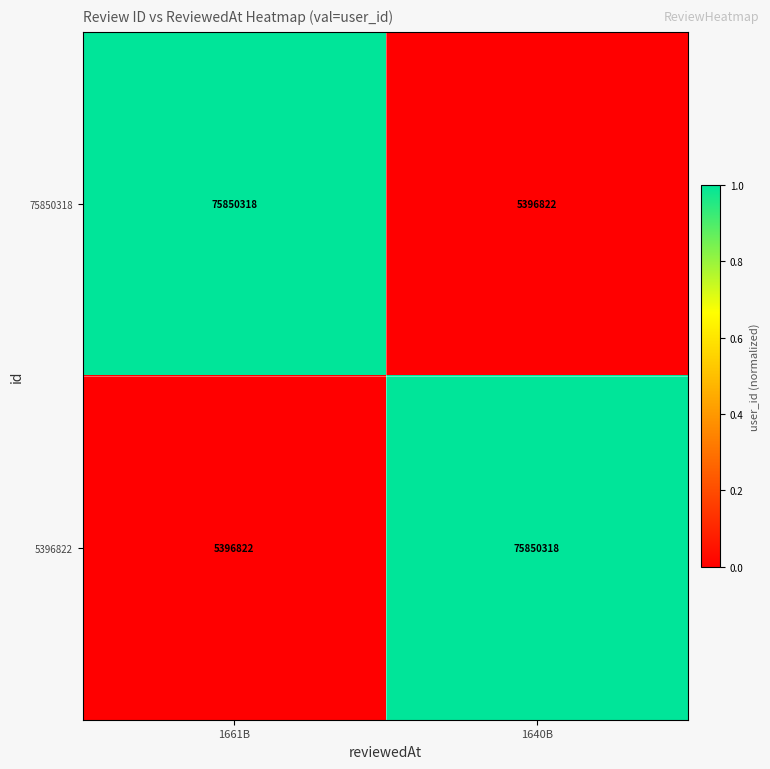

At 1640B, list the series in order from smallest to largest.

75850318, 5396822